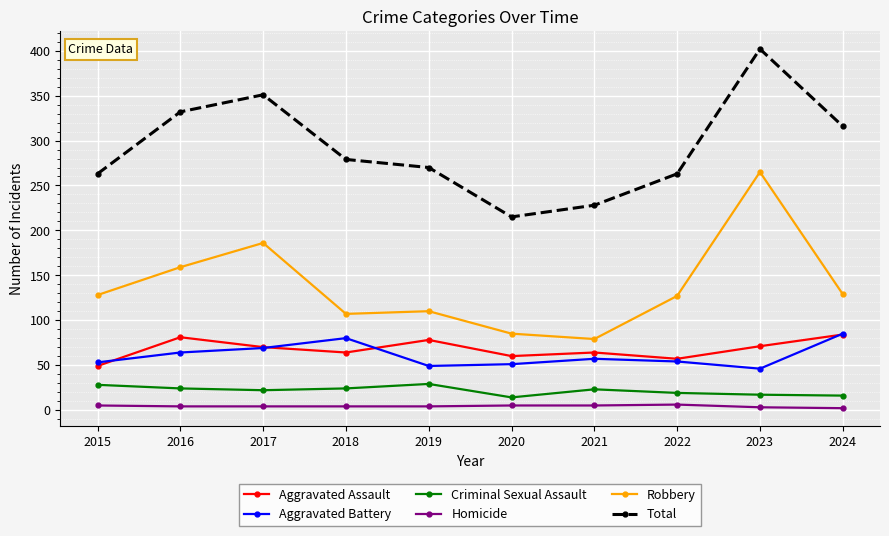

At how many categories does at least one series exceed 298?

4